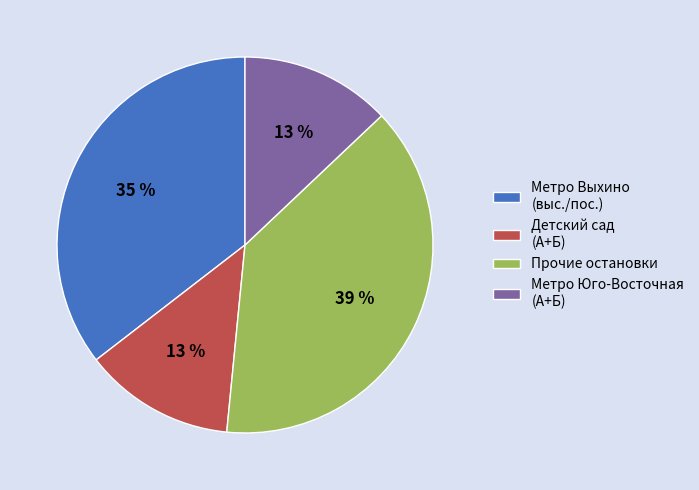

True or false: Метро Юго-Восточная (А+Б) accounts for 6% of the total.

False